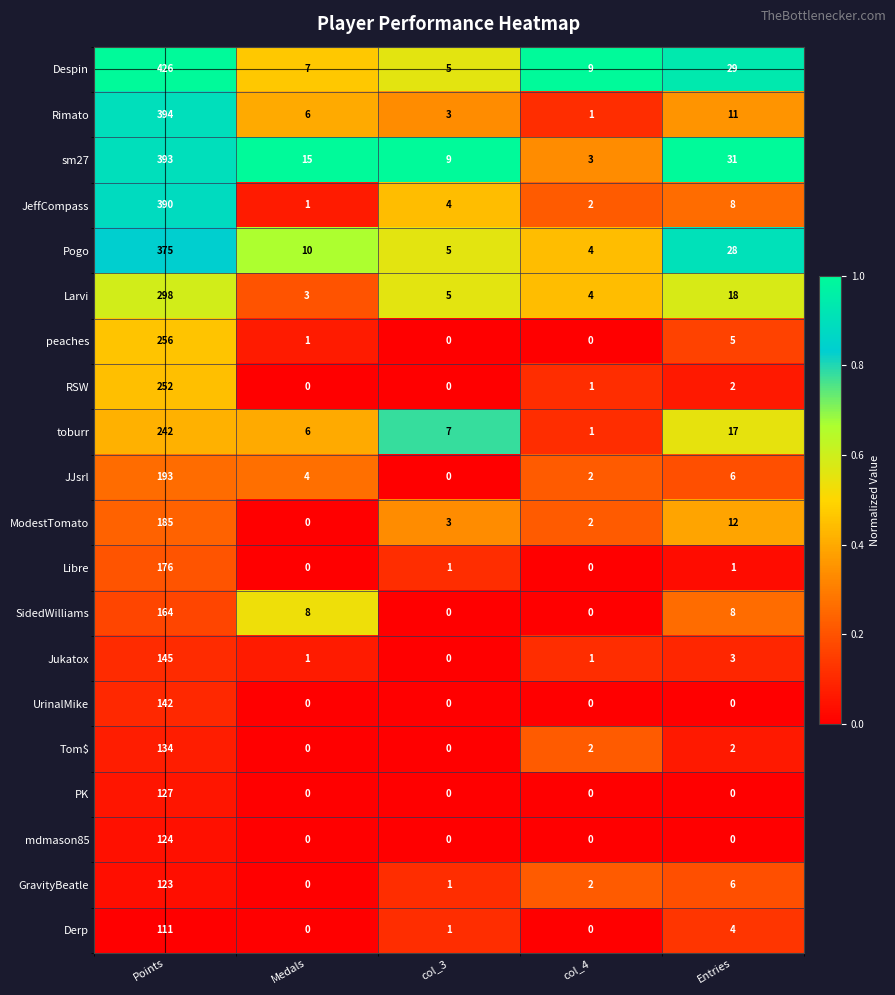

Which series has the largest range (max minus min)?

Despin